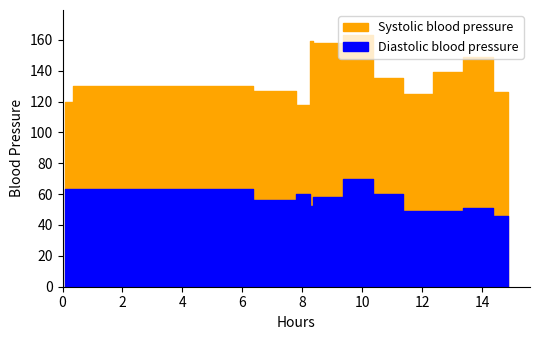

Count the number of data series in this chart.

2